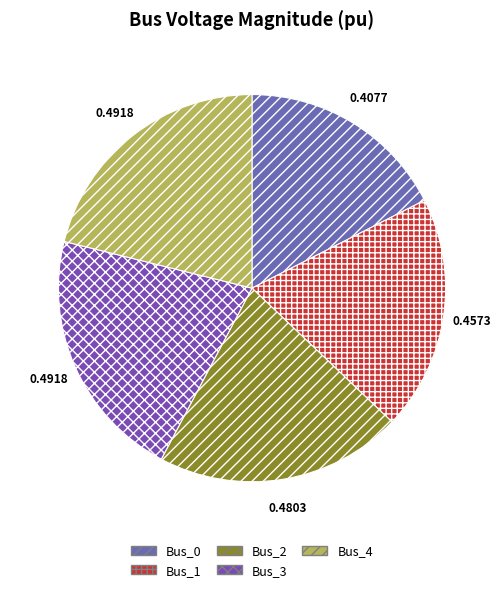

Count the number of slices in the pie.

5